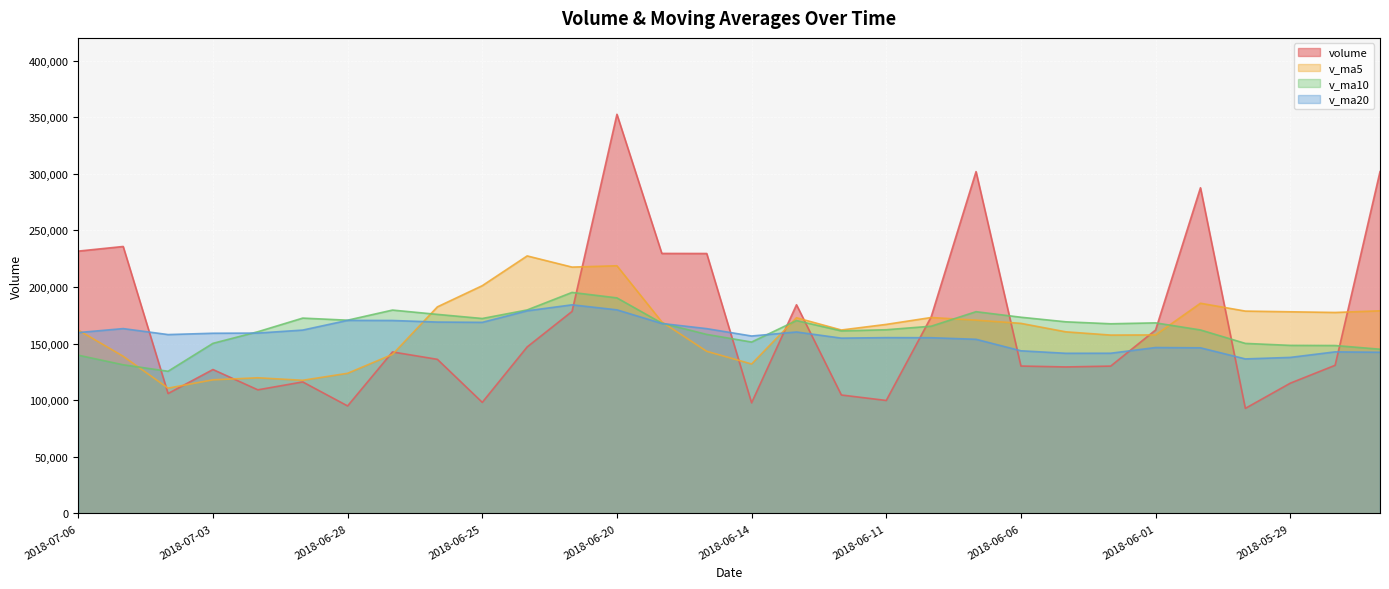

What are all the series names shown in the legend?

volume, v_ma5, v_ma10, v_ma20